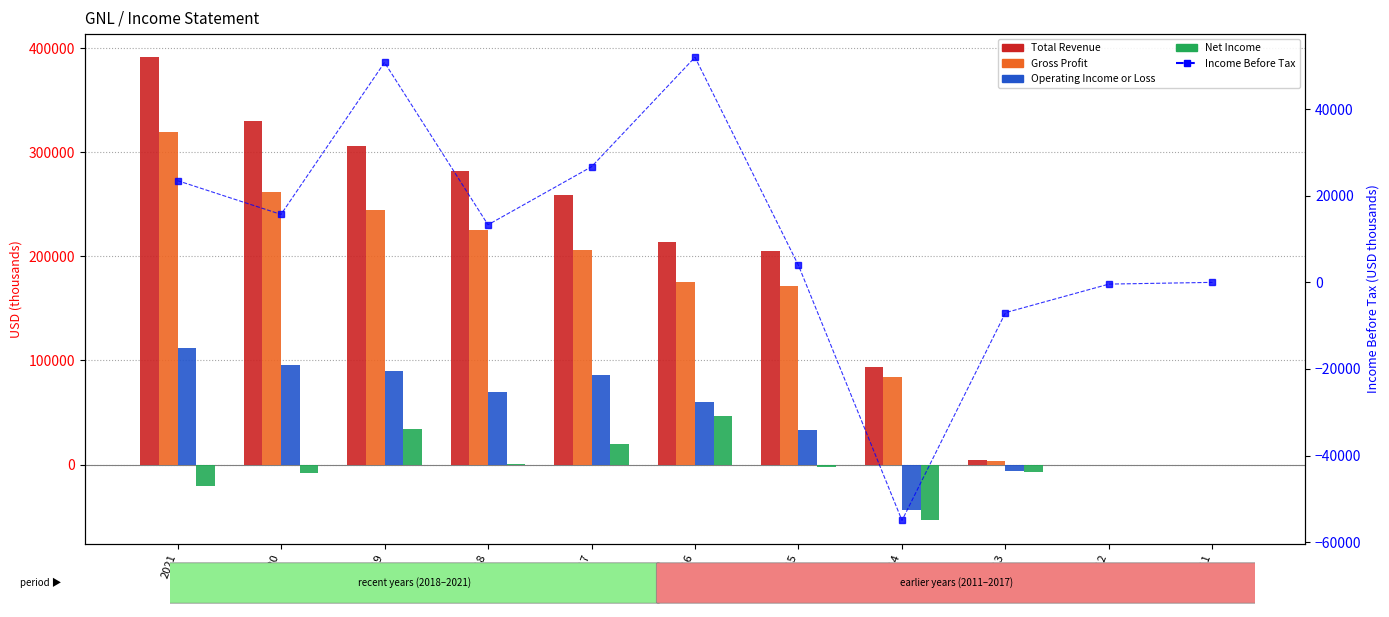

Does the chart contain any negative values?

Yes